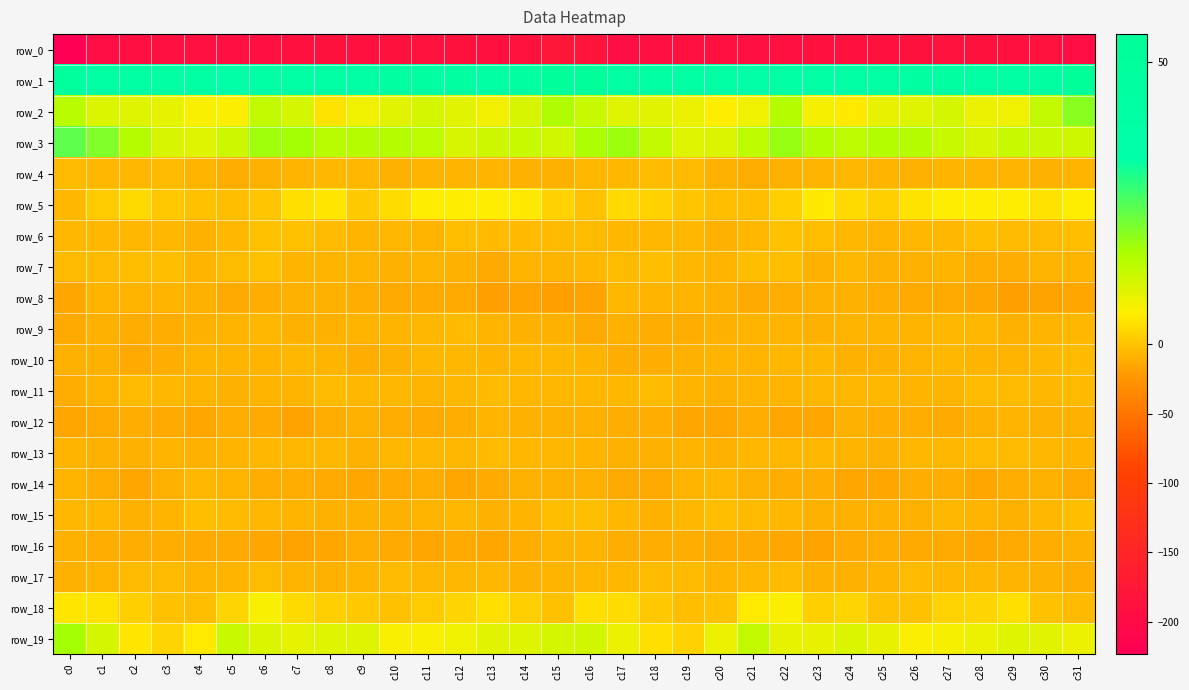

What is the difference between the maximum and minimum values in the row_2 series?

15.6